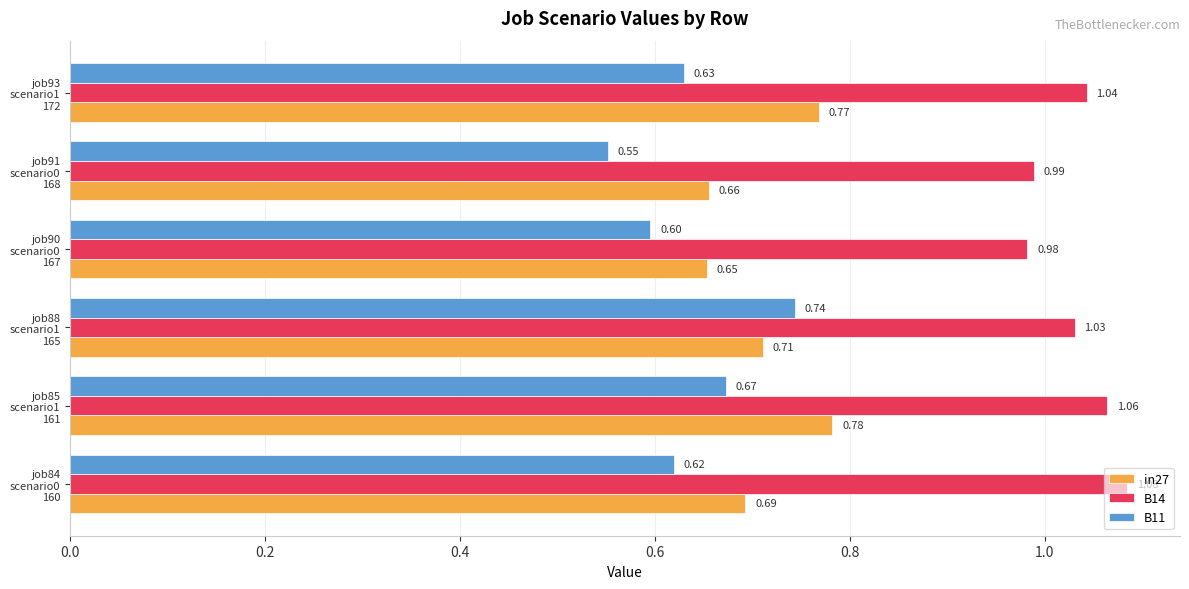

What is the sum of all B11 values?

3.8